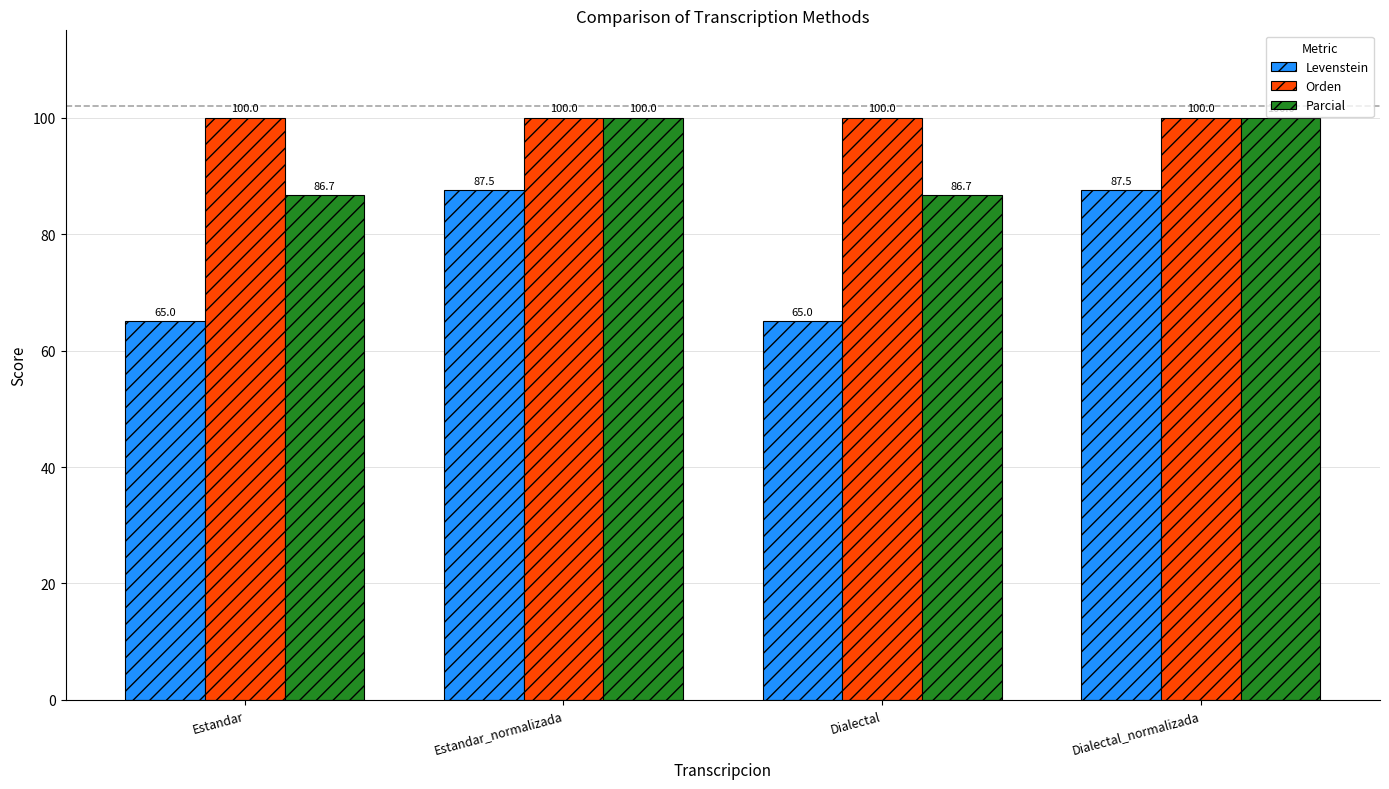

Does the chart contain stacked bars?

No